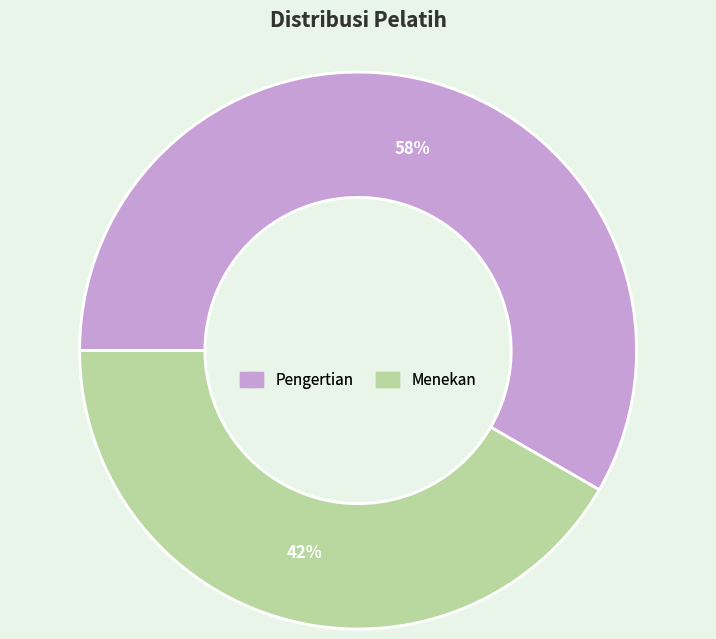

What percentage is the Menekan slice, to the nearest percent?

42%